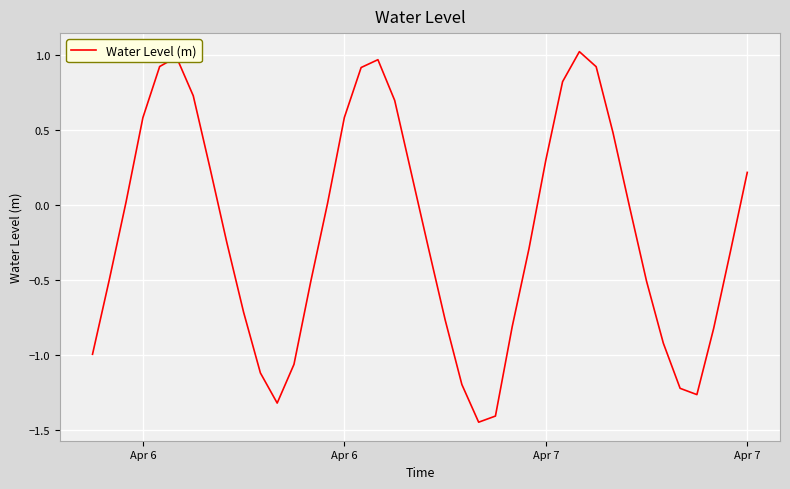

What is the difference between the maximum and minimum values?

2.5